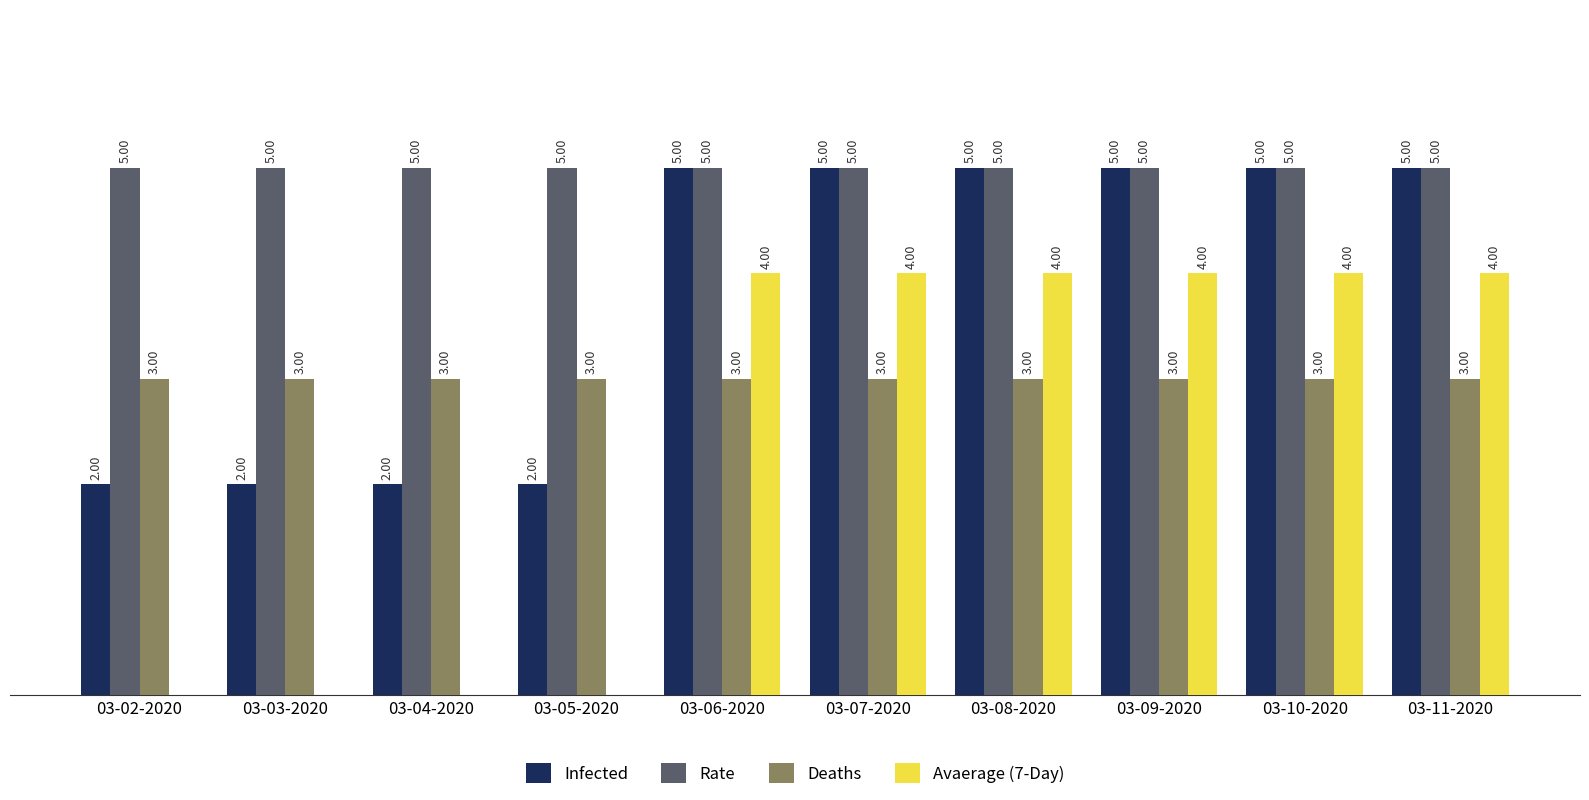

Is the value of Deaths at 03-09-2020 greater than the value of Rate at 03-10-2020?

No